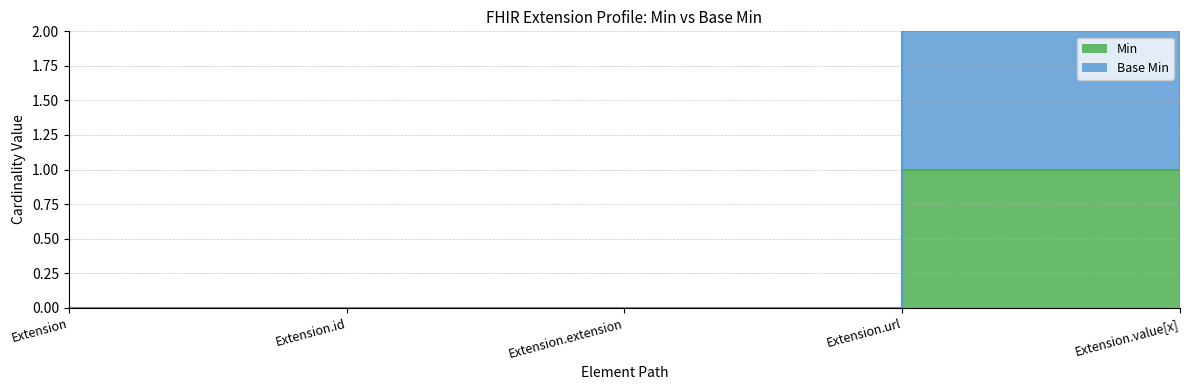

Reading right to left, extract all data points from this chart.

Min: 0	1	0	0	0
Base Min: 0	2	0	0	0